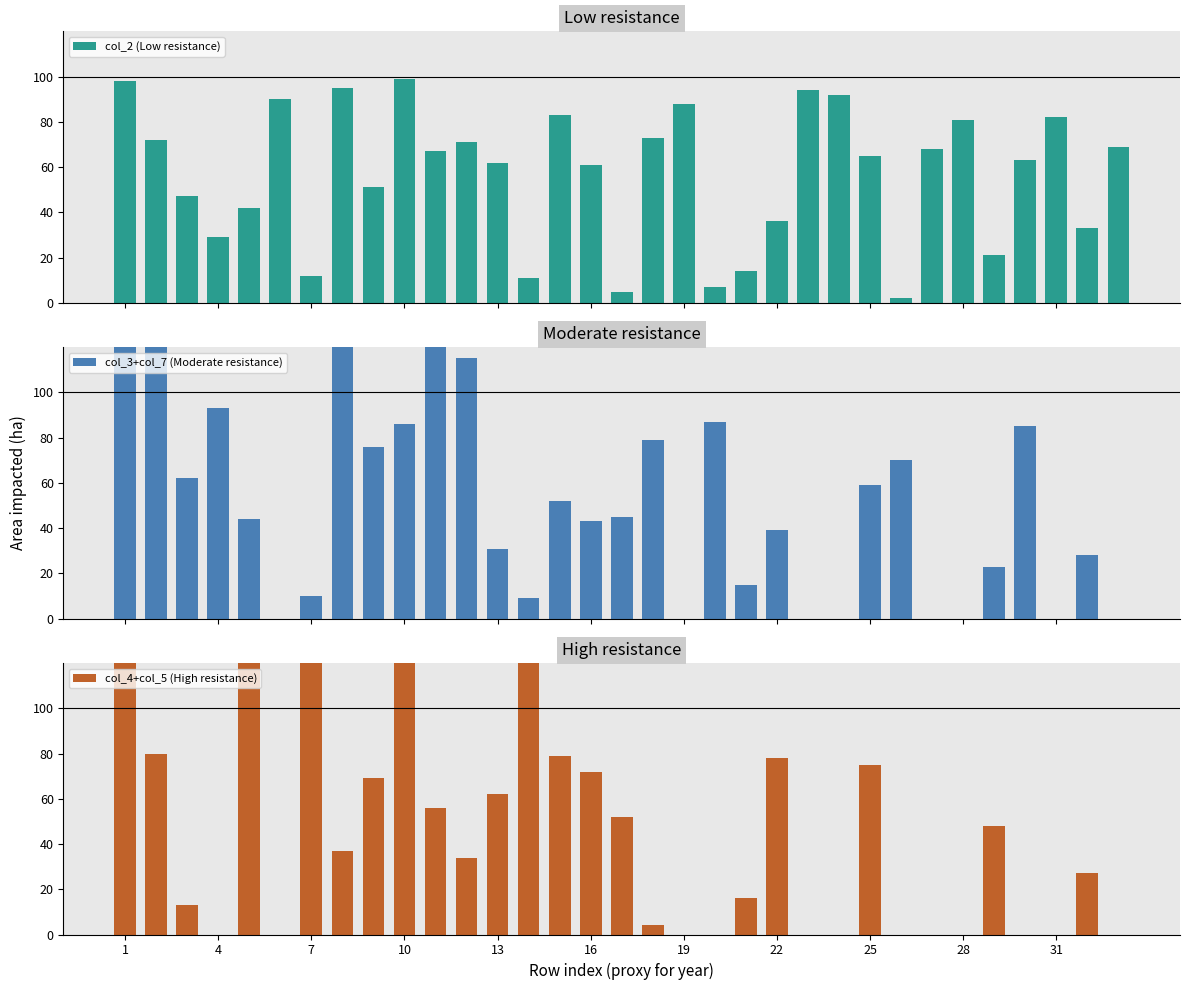

Are the bars horizontal?

No